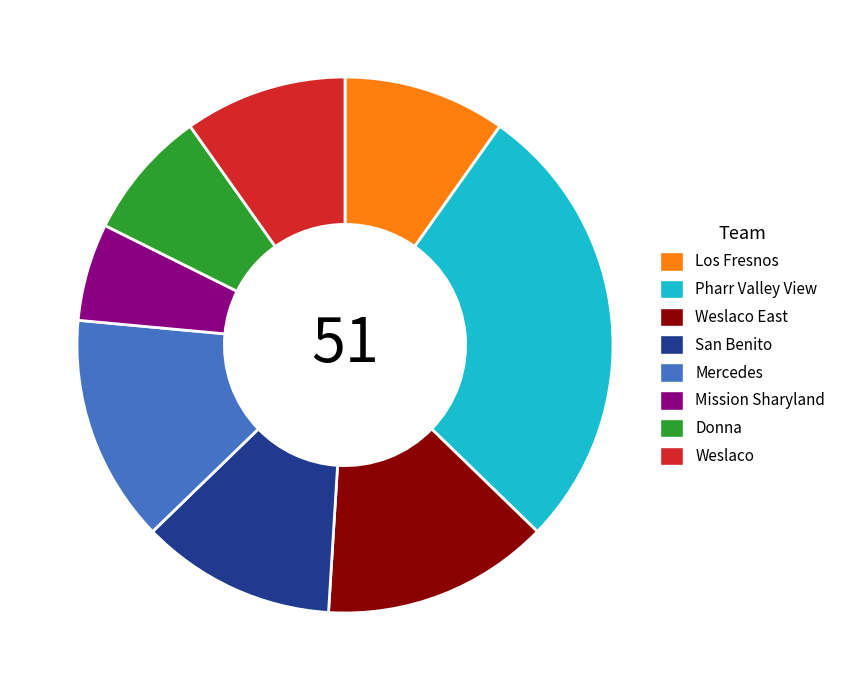

Which slice is the largest?

Pharr Valley View